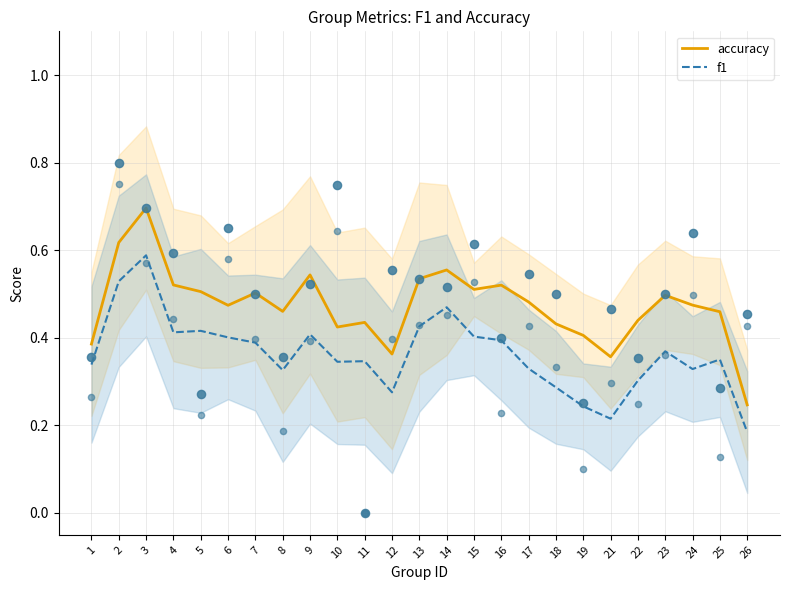

What are all the series names shown in the legend?

accuracy, f1